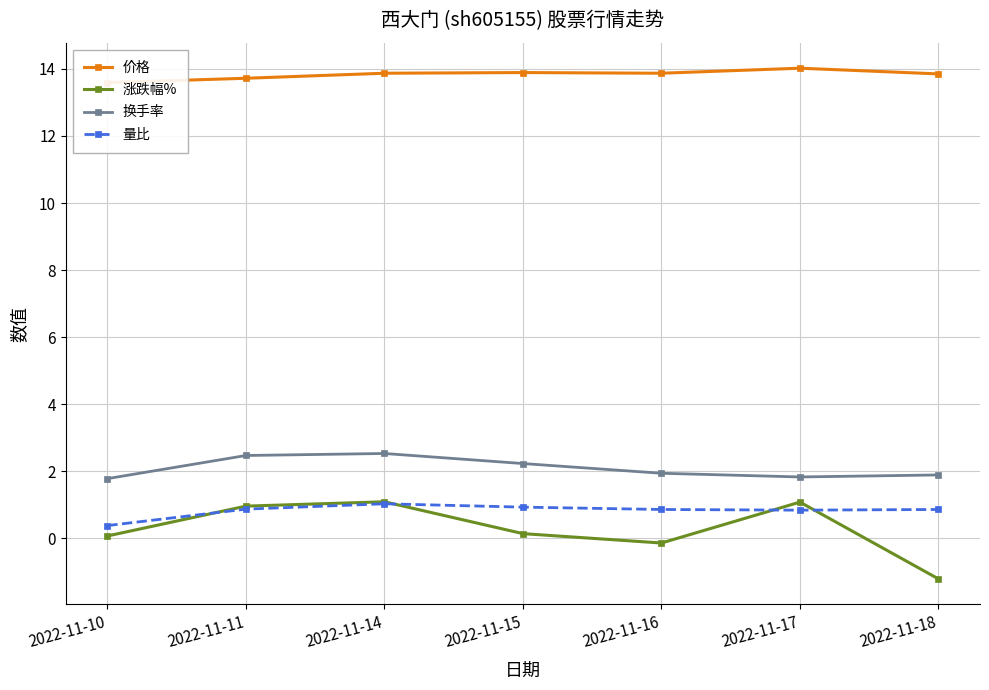

List the labels in order of 价格 value, smallest first.

2022-11-10, 2022-11-11, 2022-11-18, 2022-11-14, 2022-11-16, 2022-11-15, 2022-11-17